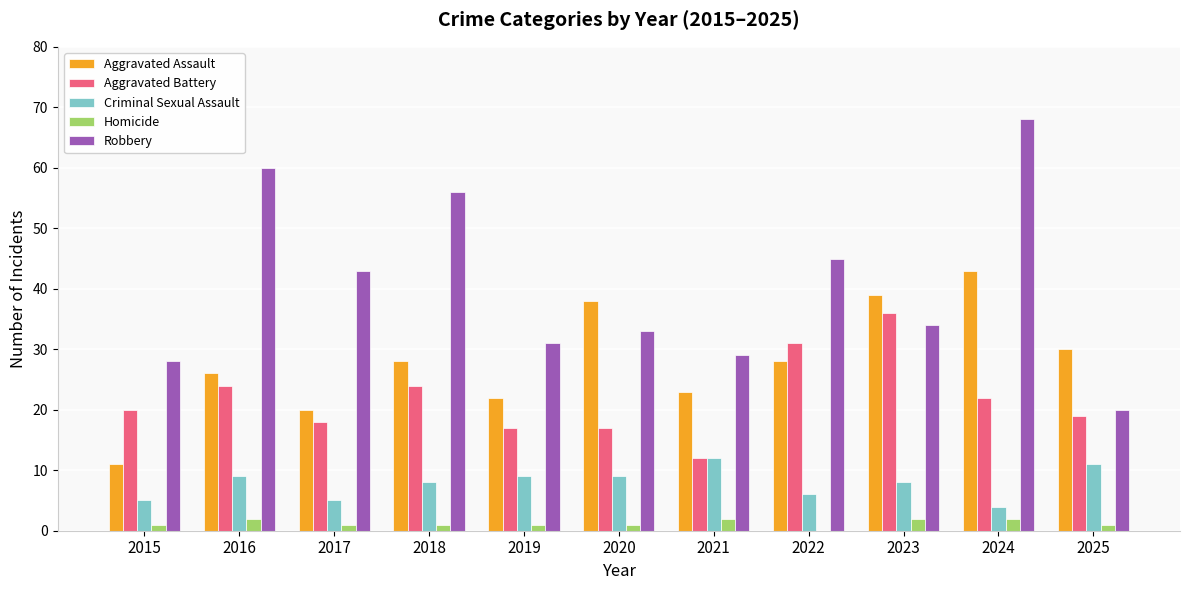

How many categories are shown in the chart?

11